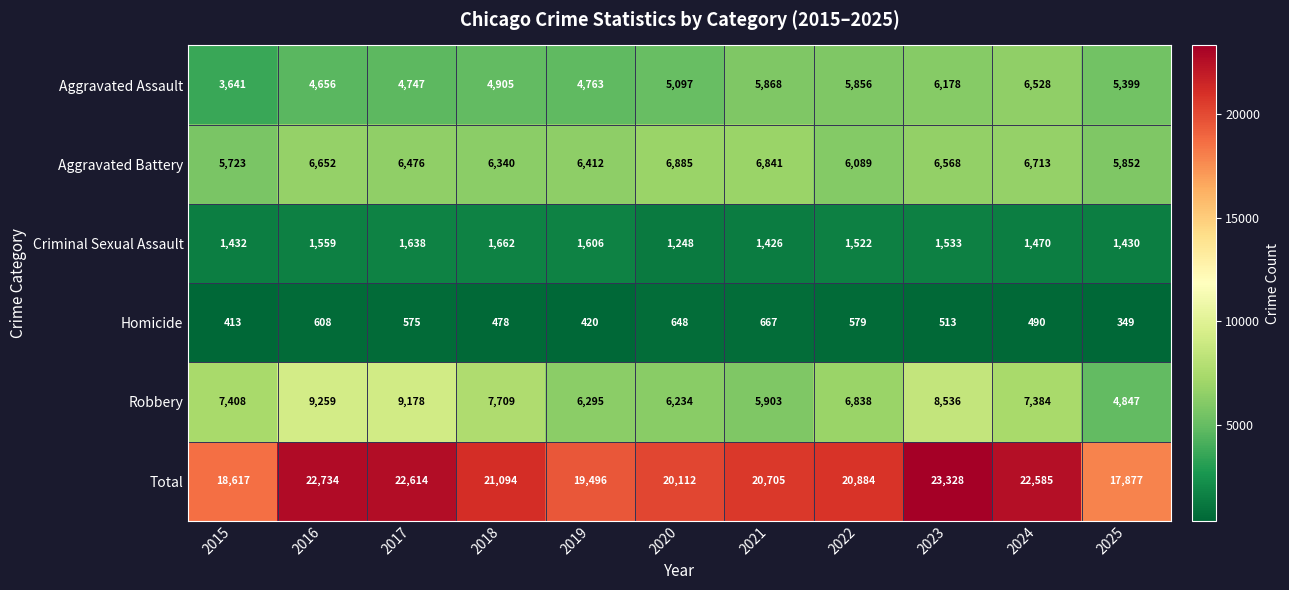

What is the approximate value of Robbery at 2025, to the nearest 50?

4850